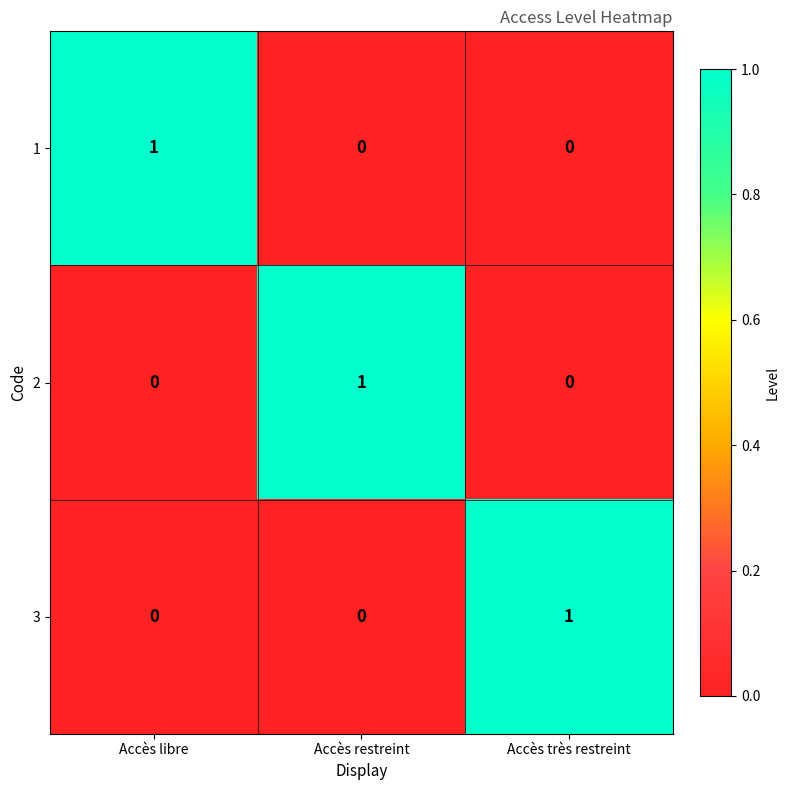

What is the spread (max minus min) of values at Accès restreint?

1